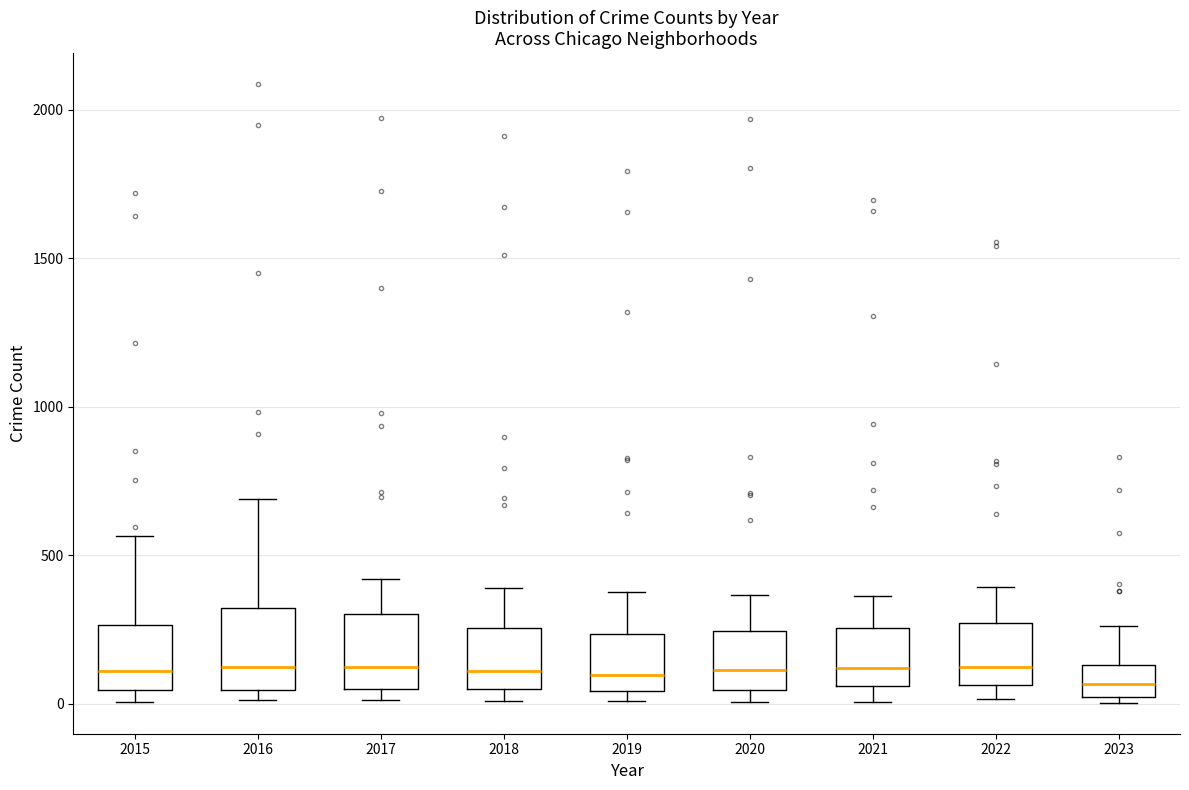

Reading left to right, read every box against the y-axis: the position of its median line, the range the box covers, and the ends of its whiskers. The values are not printed on the chart, so give them approximately, as read against the axis.

2015: median 100, box 50 to 250, whiskers 0 to 550
2016: median 150, box 50 to 300, whiskers 0 to 700
2017: median 100, box 50 to 300, whiskers 0 to 400
2018: median 100, box 50 to 250, whiskers 0 to 400
2019: median 100, box 50 to 250, whiskers 0 to 400
2020: median 100, box 50 to 250, whiskers 0 to 350
2021: median 100, box 50 to 250, whiskers 0 to 350
2022: median 100, box 50 to 250, whiskers 0 to 400
2023: median 50, box 0 to 150, whiskers 0 (just below the box's lower edge) to 250